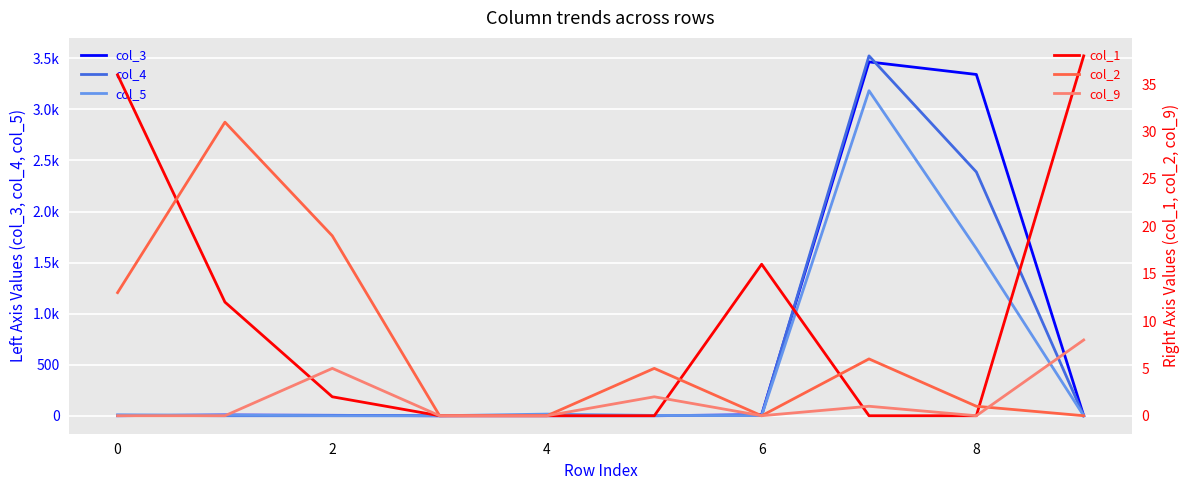

How many intersections are there between col_5 and col_3?

2